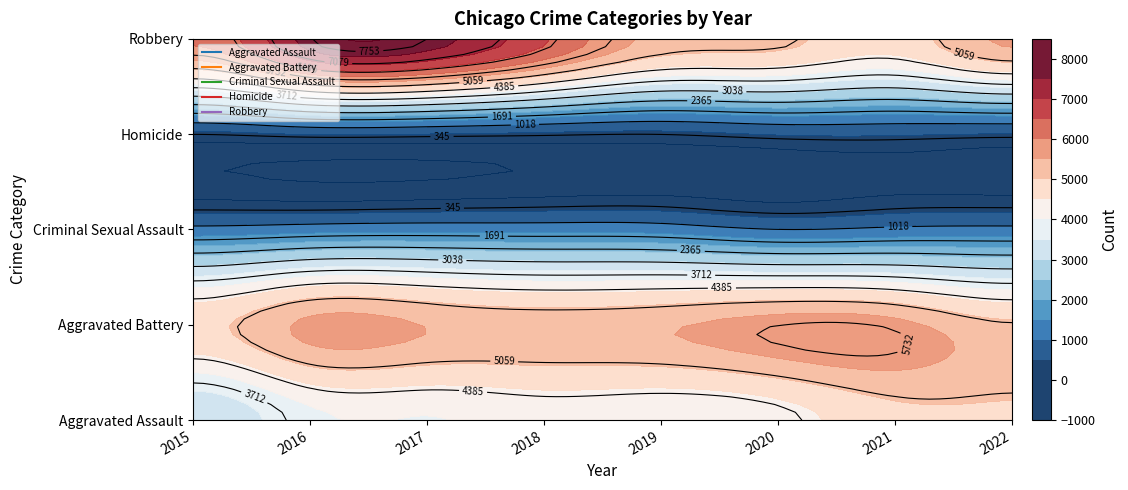

What is the spread (max minus min) of values at 2019?

5087